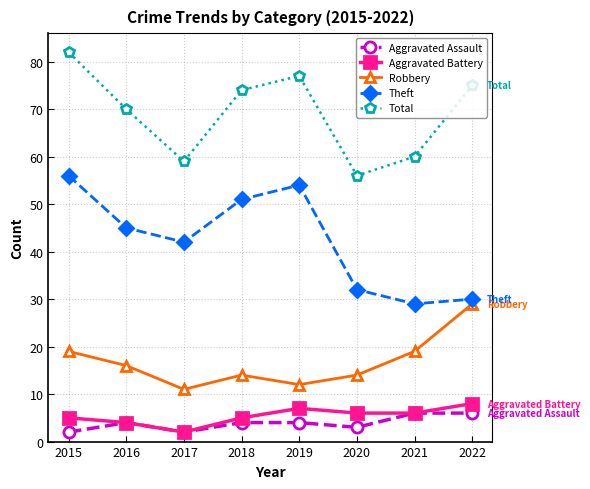

What value does the Total series have at 2020?

56